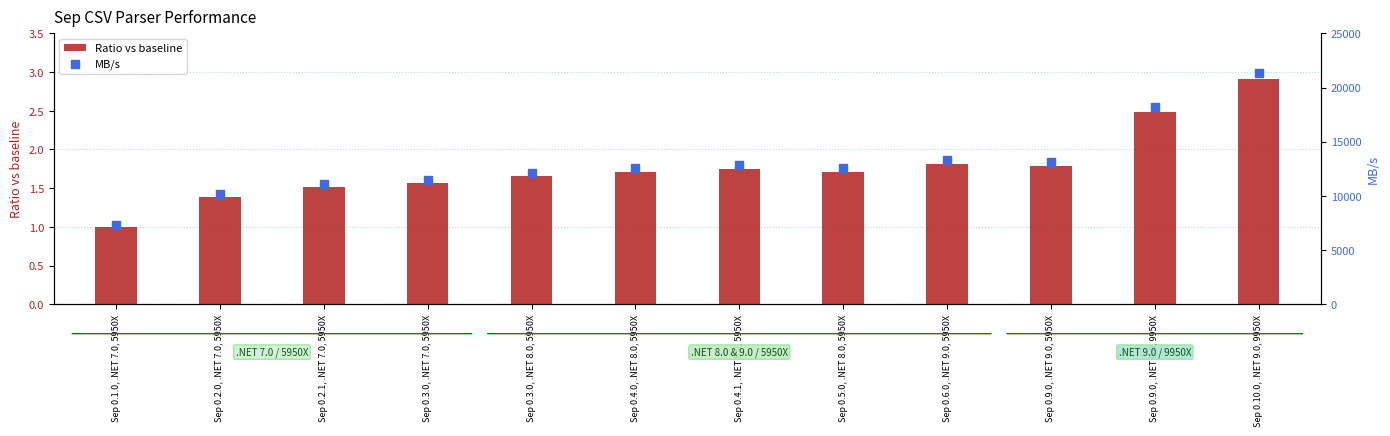

At which category is the sum across all series the highest?

Sep 0.10.0, .NET 9.0, 9950X